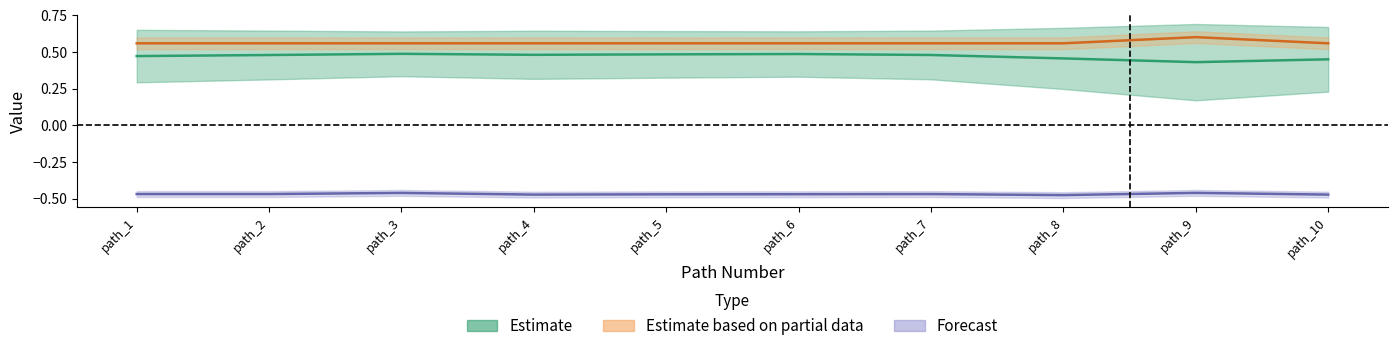

True or false: sim_best_word has more than 1 interior local peaks.

True